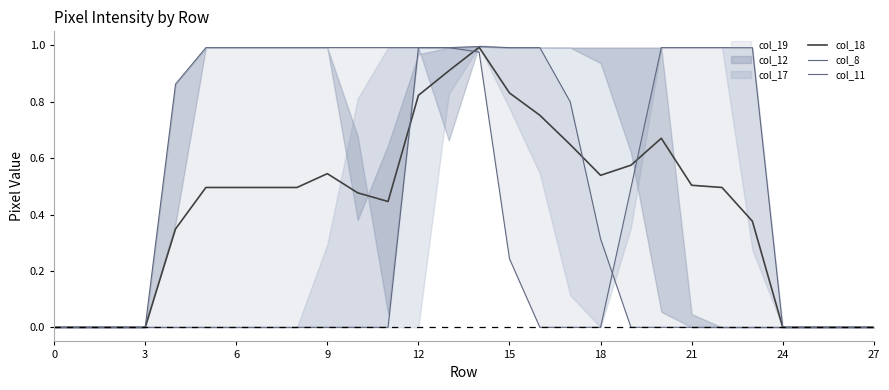

The value of col_18 at 0 is 0.5. True or false?

False